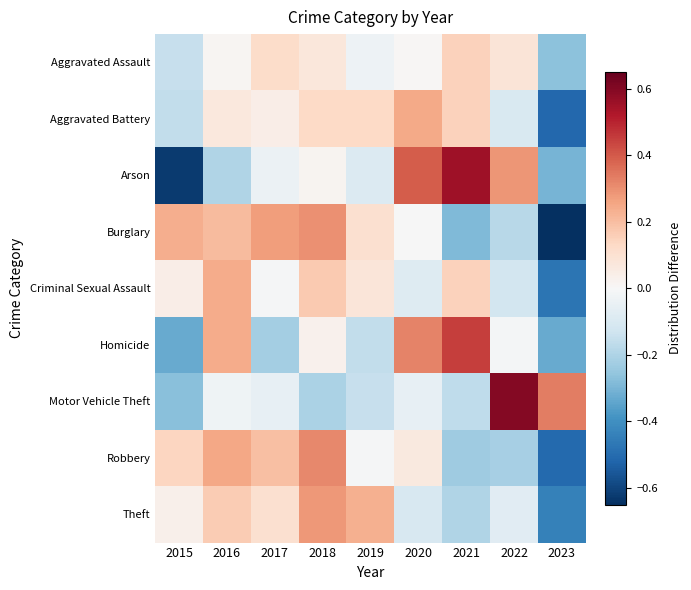

Reading left to right, what are all the values shown in this chart?

Aggravated Assault: 2015=-0.1	2016=0.0	2017=0.1	2018=0.1	2019=-0.0	2020=0.0	2021=0.2	2022=0.1	2023=-0.3
Aggravated Battery: 2015=-0.2	2016=0.1	2017=0.0	2018=0.1	2019=0.1	2020=0.2	2021=0.2	2022=-0.1	2023=-0.5
Arson: 2015=-0.6	2016=-0.2	2017=-0.0	2018=0.0	2019=-0.1	2020=0.4	2021=0.6	2022=0.3	2023=-0.3
Burglary: 2015=0.2	2016=0.2	2017=0.3	2018=0.3	2019=0.1	2020=-0.0	2021=-0.3	2022=-0.2	2023=-0.7
Criminal Sexual Assault: 2015=0.0	2016=0.2	2017=-0.0	2018=0.2	2019=0.1	2020=-0.1	2021=0.2	2022=-0.1	2023=-0.5
Homicide: 2015=-0.3	2016=0.2	2017=-0.2	2018=0.0	2019=-0.2	2020=0.3	2021=0.5	2022=-0.0	2023=-0.3
Motor Vehicle Theft: 2015=-0.3	2016=-0.0	2017=-0.1	2018=-0.2	2019=-0.1	2020=-0.1	2021=-0.2	2022=0.6	2023=0.3
Robbery: 2015=0.1	2016=0.3	2017=0.2	2018=0.3	2019=-0.0	2020=0.1	2021=-0.2	2022=-0.2	2023=-0.5
Theft: 2015=0.0	2016=0.2	2017=0.1	2018=0.3	2019=0.2	2020=-0.1	2021=-0.2	2022=-0.1	2023=-0.4